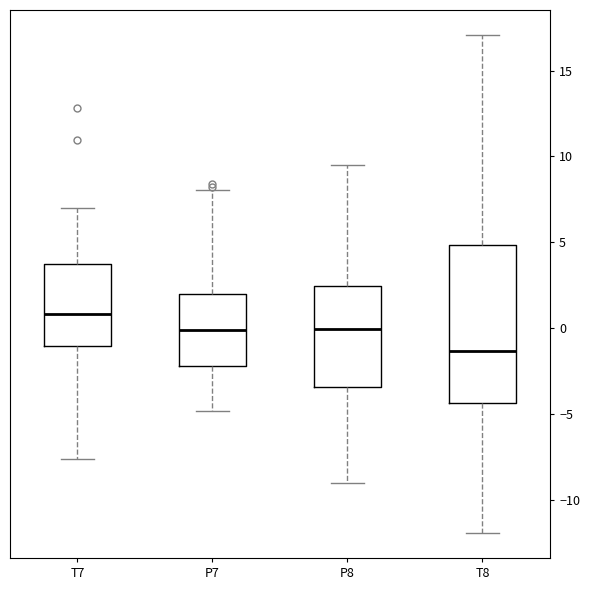

Which box is the tallest, from its lower edge to its upper edge?

T8